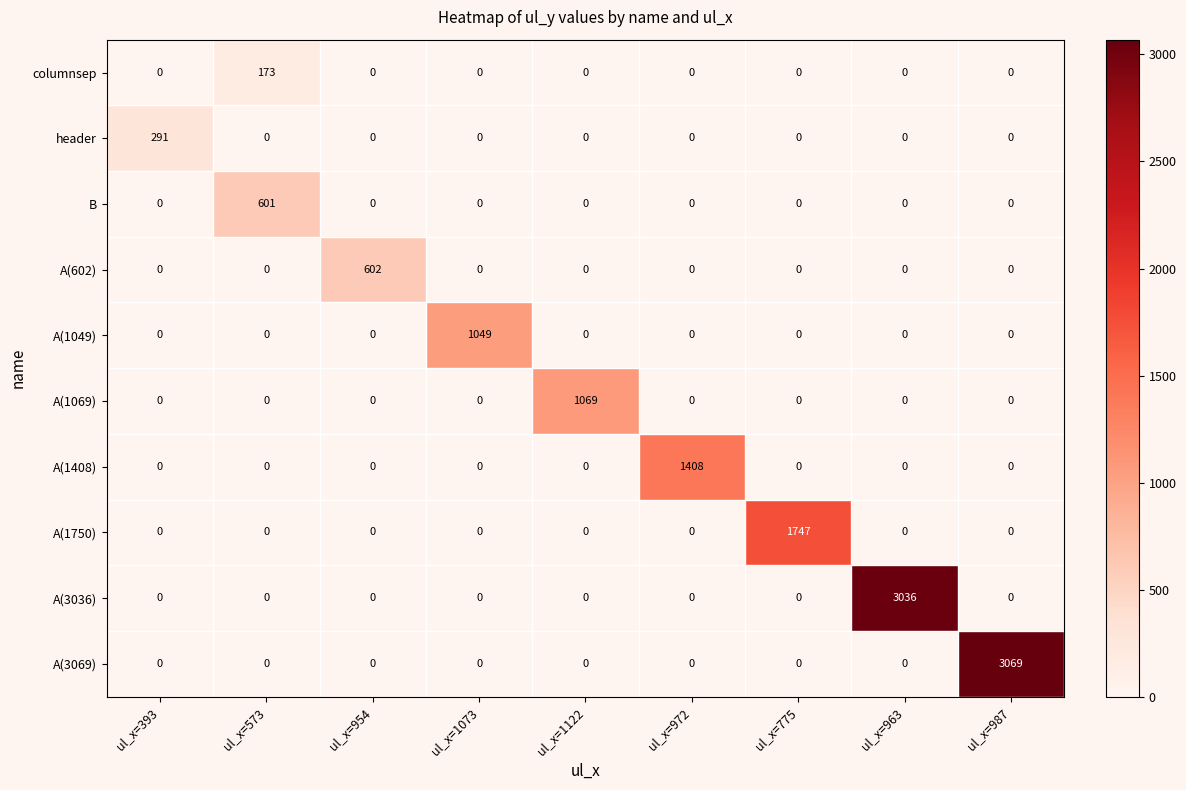

Is it true that B equals 998 at ul_x=573?

False